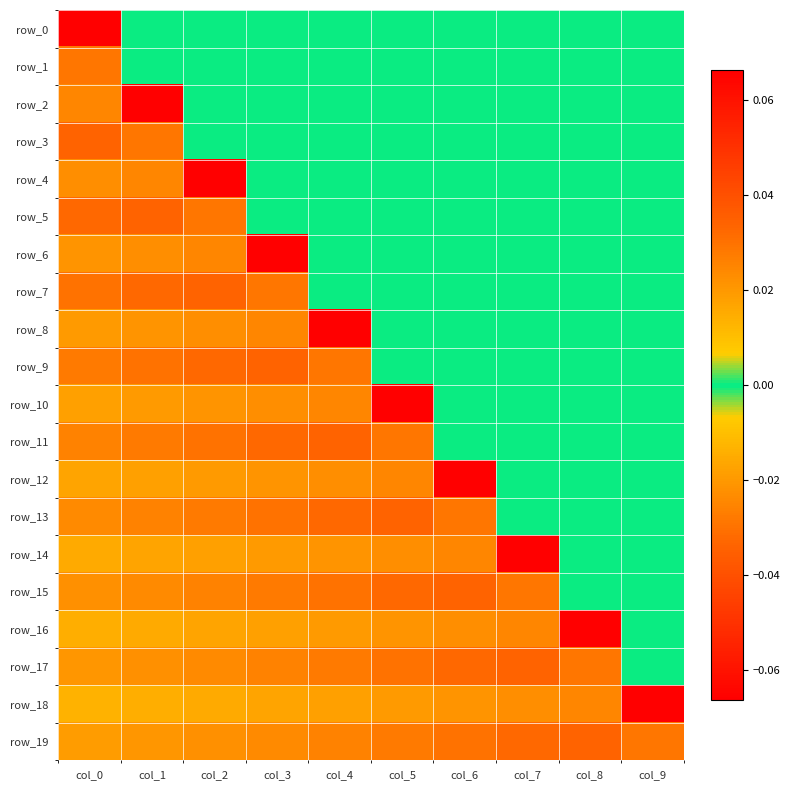

How many negative values does the row_12 series have?

7